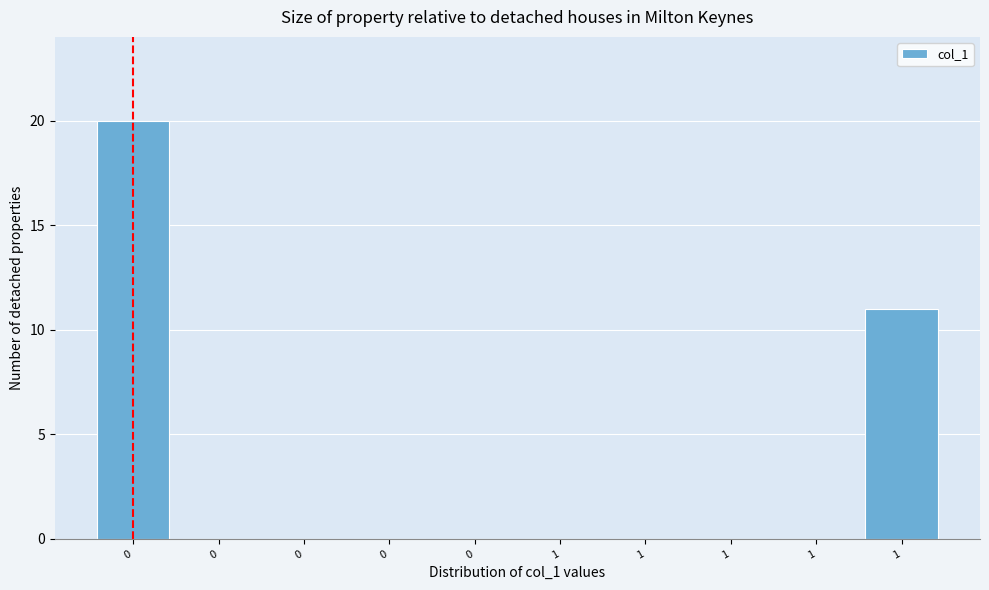

Count the number of data series in this chart.

1